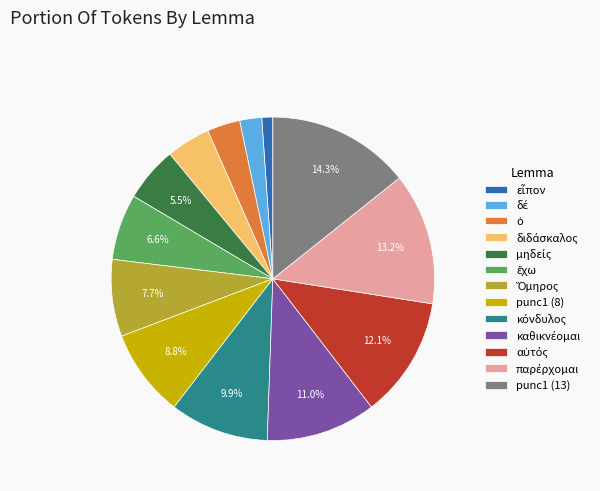

What is the largest slice in the pie chart?

punc1 (13)